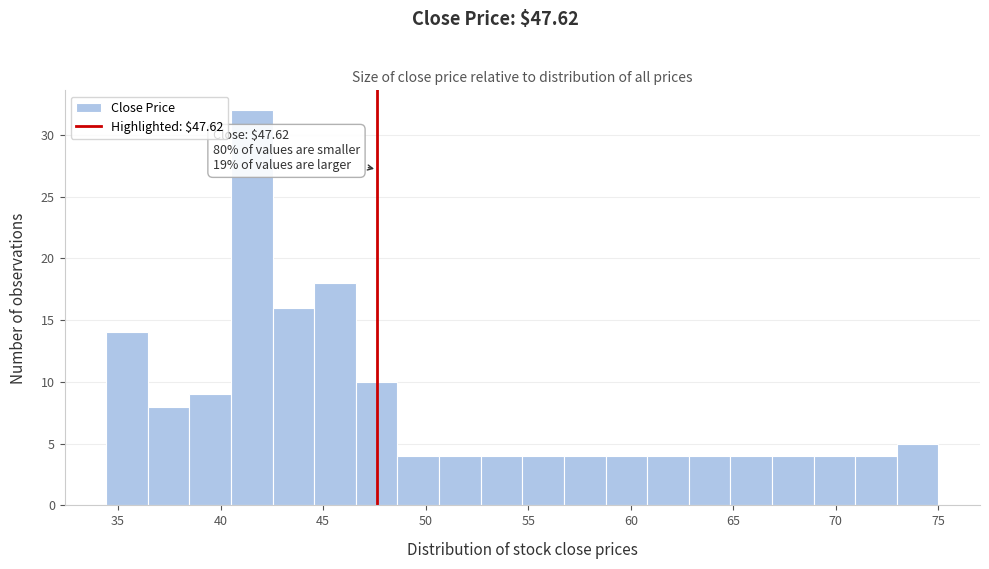

Over which range of the x-axis is the bar tallest?

40.5 to 42.5